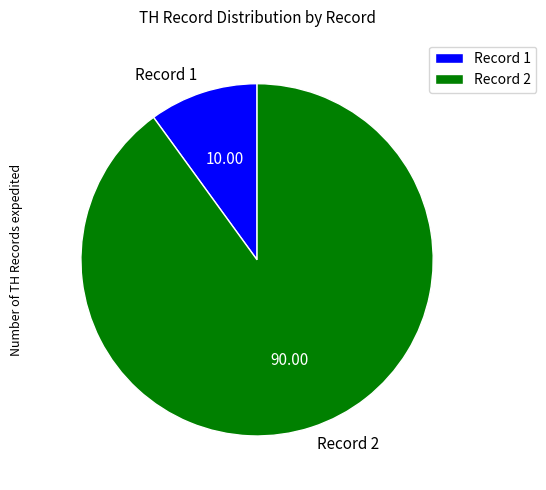

Which has a higher value, Record 2 or Record 1?

Record 2